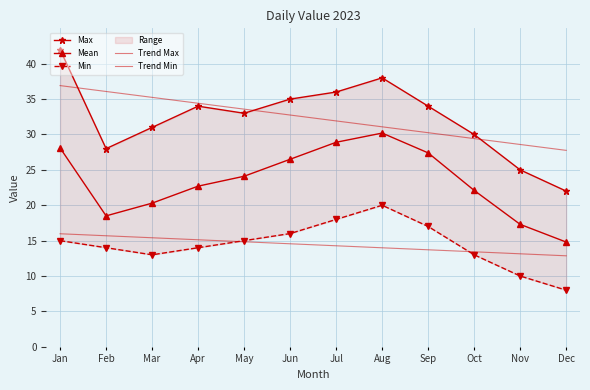

What is the value of the Mean point at the 11th from the left?

17.3